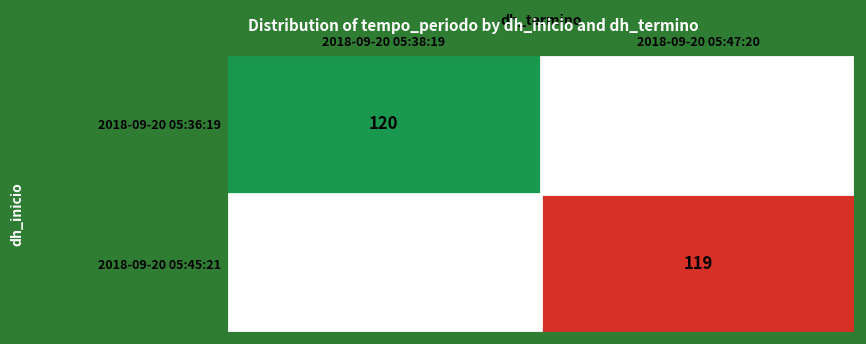

Is the value of 2018-09-20 05:45:21 at 2018-09-20 05:38:19 greater than the value of 2018-09-20 05:36:19 at 2018-09-20 05:38:19?

No